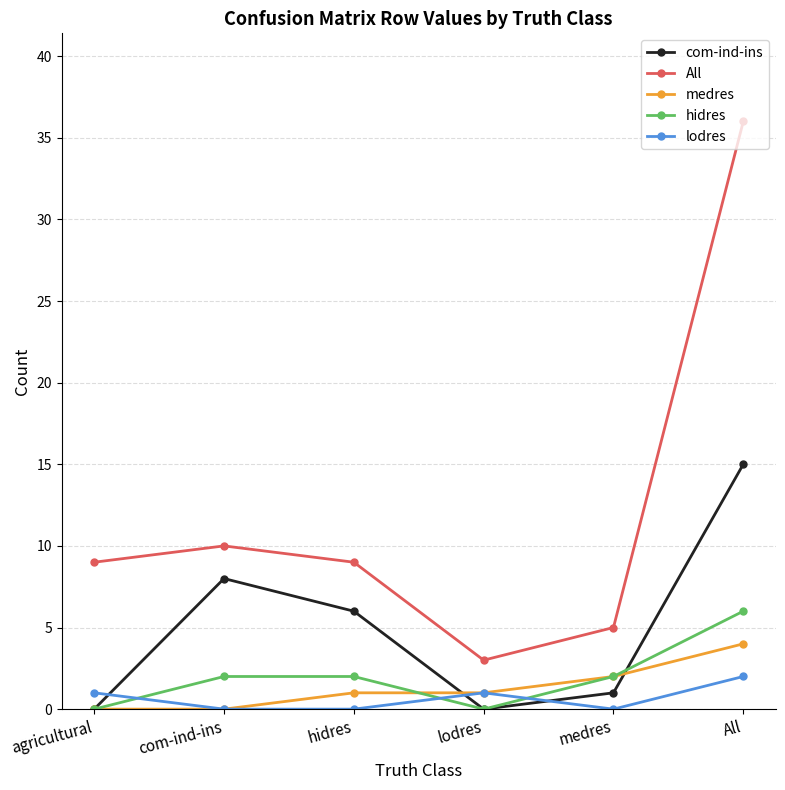

How many interior local peaks does the All series have?

1